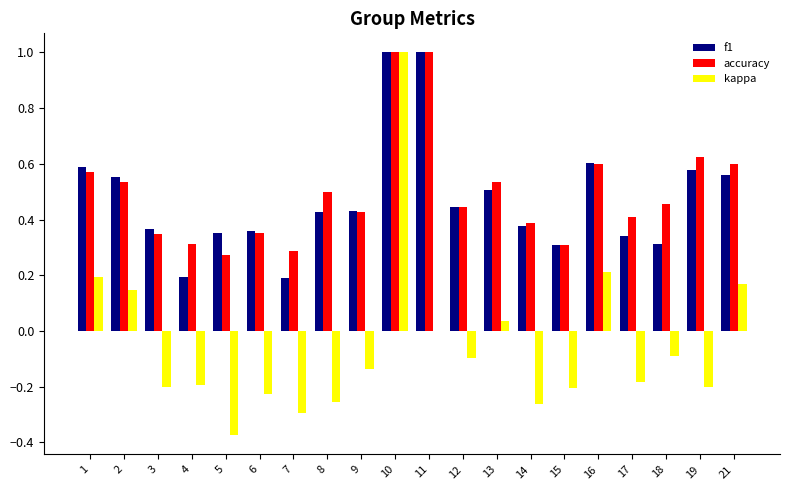

What is the maximum value shown in the chart?

1.0